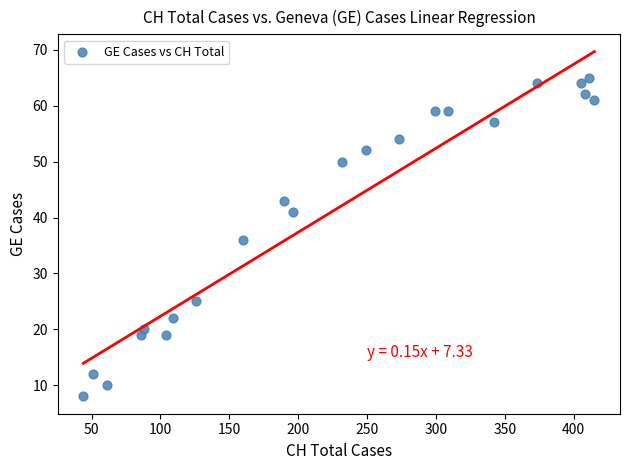

What is the range of Y values (max minus min)?

57